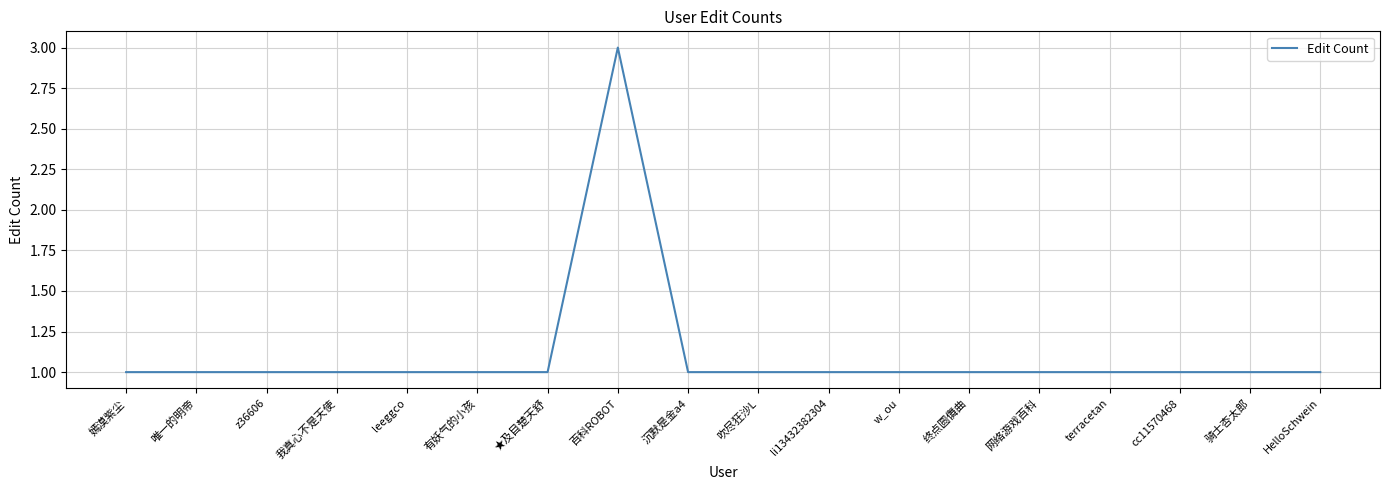

What is the greatest value displayed?

3